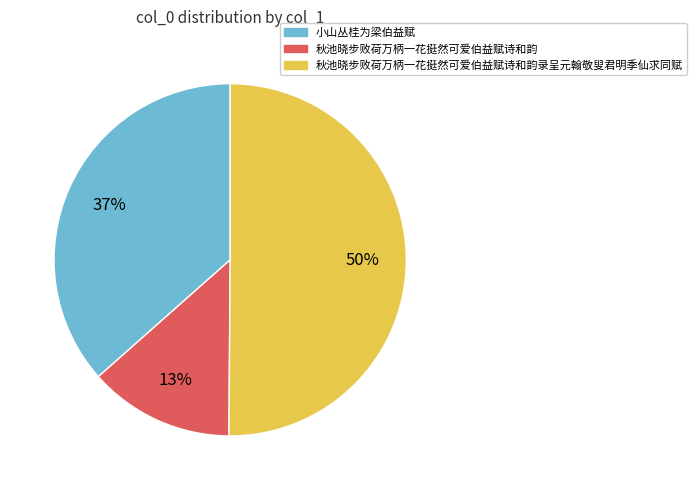

Which slice represents more than half of the pie?

秋池晓步败荷万柄一花挺然可爱伯益赋诗和韵录呈元翰敬叟君明季仙求同赋